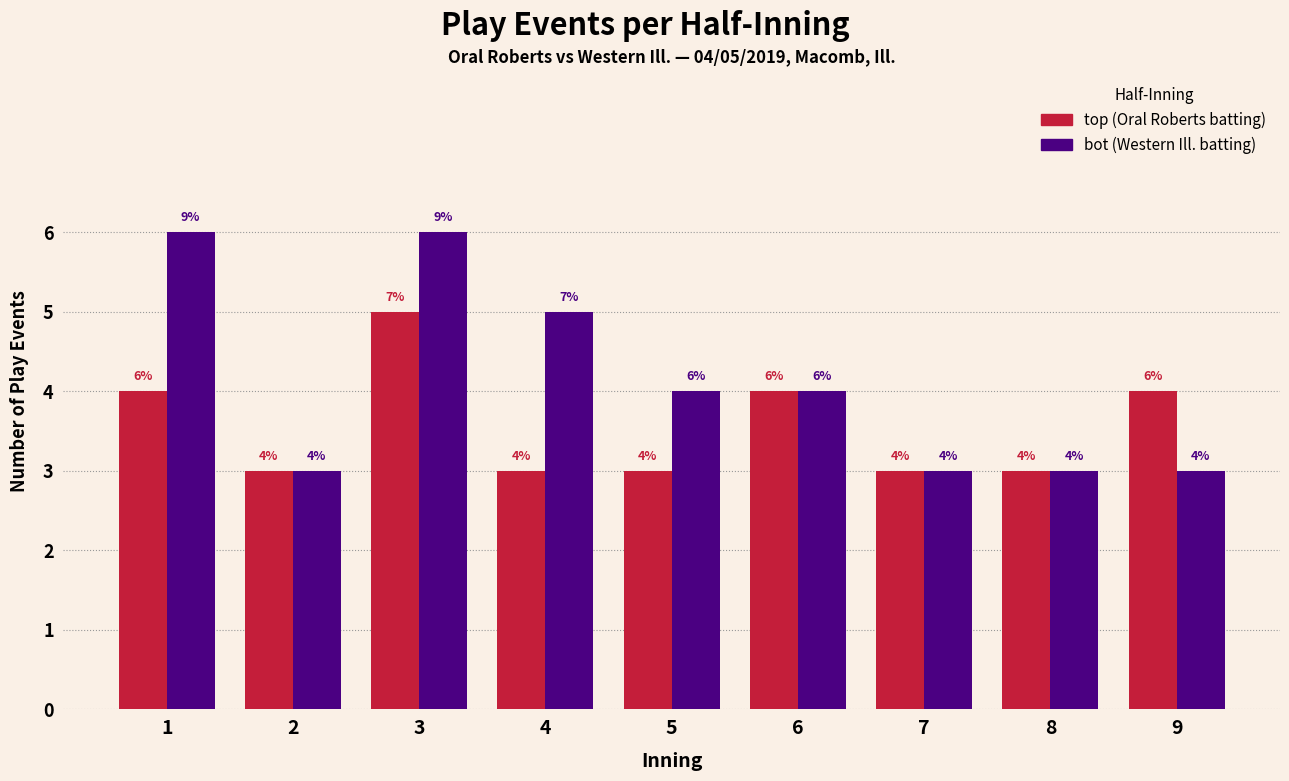

What is the maximum value shown in the chart?

6